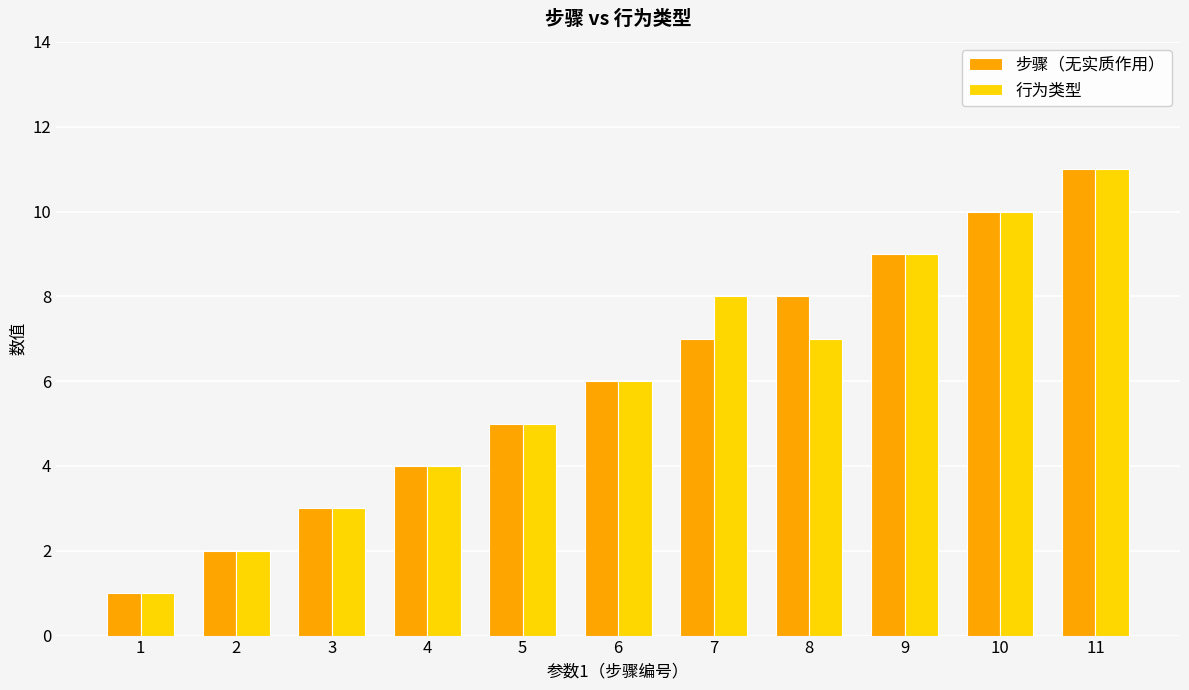

What is the value of the 步骤（无实质作用） bar at the 4th from the left?

4